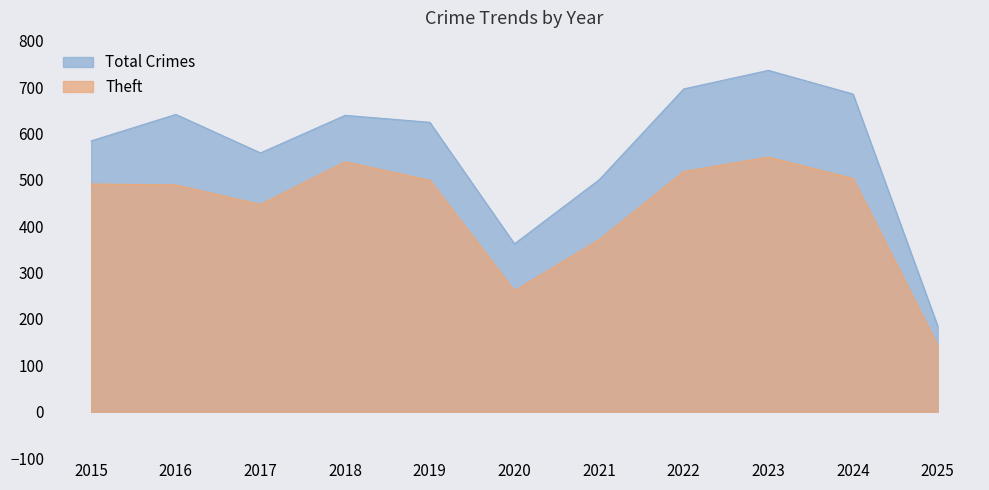

What is the total value across all series at 2023?

1285